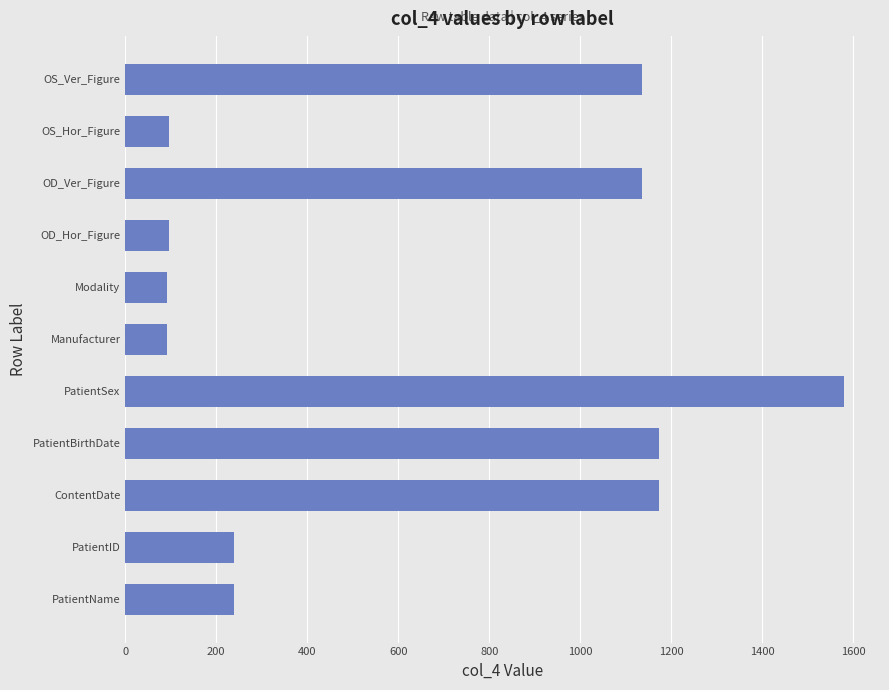

What is the greatest value displayed?

1580